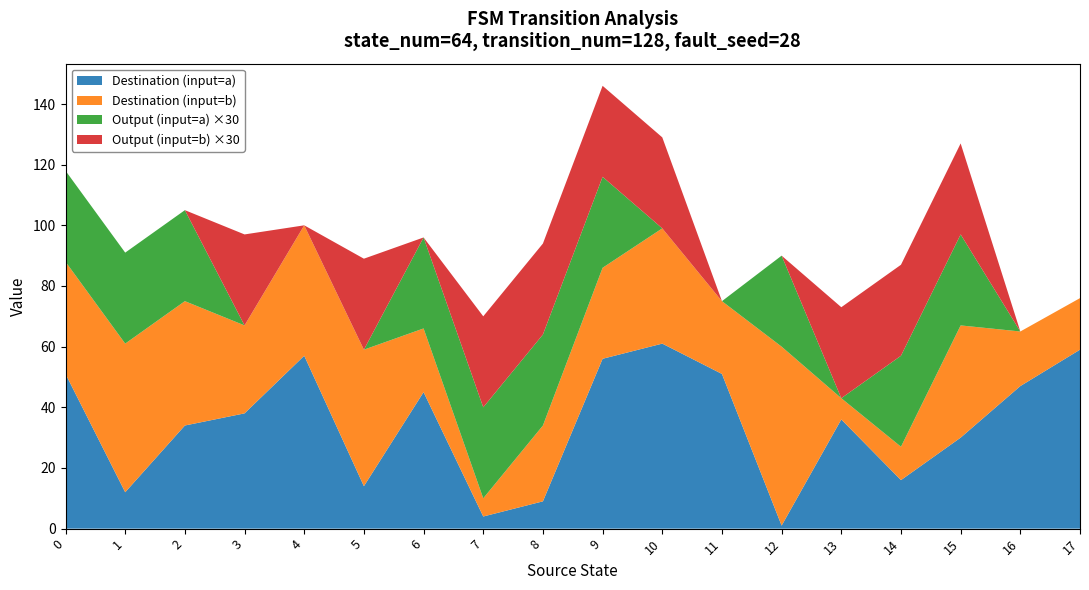

Reading right to left, extract all data points from this chart.

source_state: 17=17	17=17	16=16	16=16	15=15	15=15	14=14	14=14	13=13	13=13	12=12	12=12	11=11	11=11	10=10	10=10	9=9	9=9	8=8	8=8	7=7	7=7	6=6	6=6	5=5	5=5	4=4	4=4	3=3	3=3	2=2	2=2	1=1	1=1	0=0	0=0
destination_state: 17=17	17=59	16=18	16=47	15=37	15=30	14=11	14=16	13=7	13=36	12=59	12=1	11=24	11=51	10=38	10=61	9=30	9=56	8=25	8=9	7=6	7=4	6=21	6=45	5=45	5=14	4=43	4=57	3=29	3=38	2=41	2=34	1=49	1=12	0=37	0=51
input_num: 17=2	17=2	16=2	16=2	15=2	15=2	14=2	14=2	13=2	13=2	12=2	12=2	11=2	11=2	10=2	10=2	9=2	9=2	8=2	8=2	7=2	7=2	6=2	6=2	5=2	5=2	4=2	4=2	3=2	3=2	2=2	2=2	1=2	1=2	0=2	0=2
output_num: 17=0	17=0	16=0	16=0	15=1	15=1	14=1	14=1	13=1	13=0	12=0	12=1	11=0	11=0	10=1	10=0	9=1	9=1	8=1	8=1	7=1	7=1	6=0	6=1	5=1	5=0	4=0	4=0	3=1	3=0	2=0	2=1	1=0	1=1	0=0	0=1